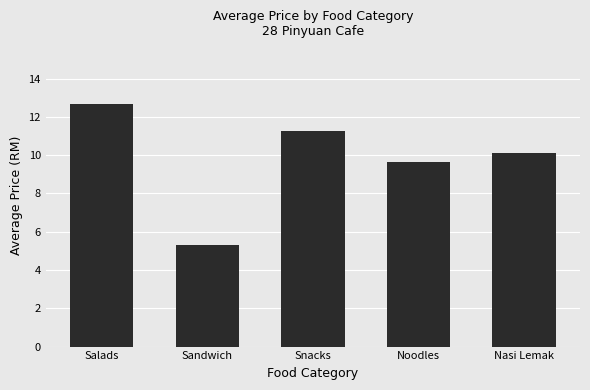

What is the minimum value shown in the chart?

5.3